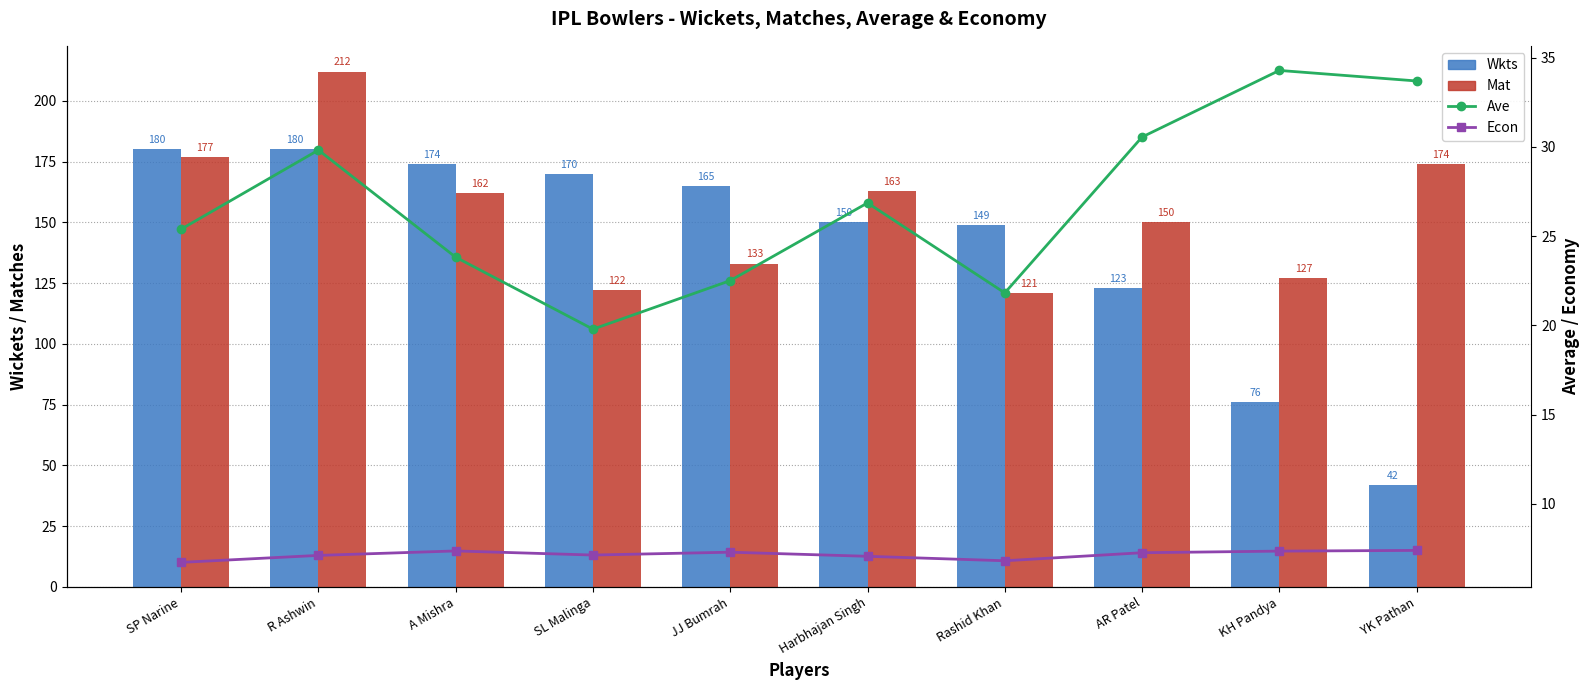

What are all the series names shown in the legend?

Wkts, Mat, Ave, Econ